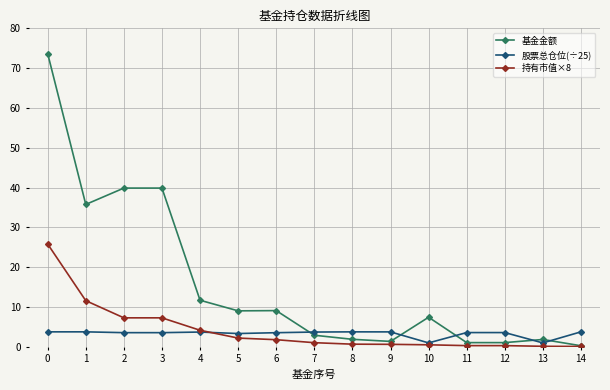

Where is the first local minimum for 基金金额?

1